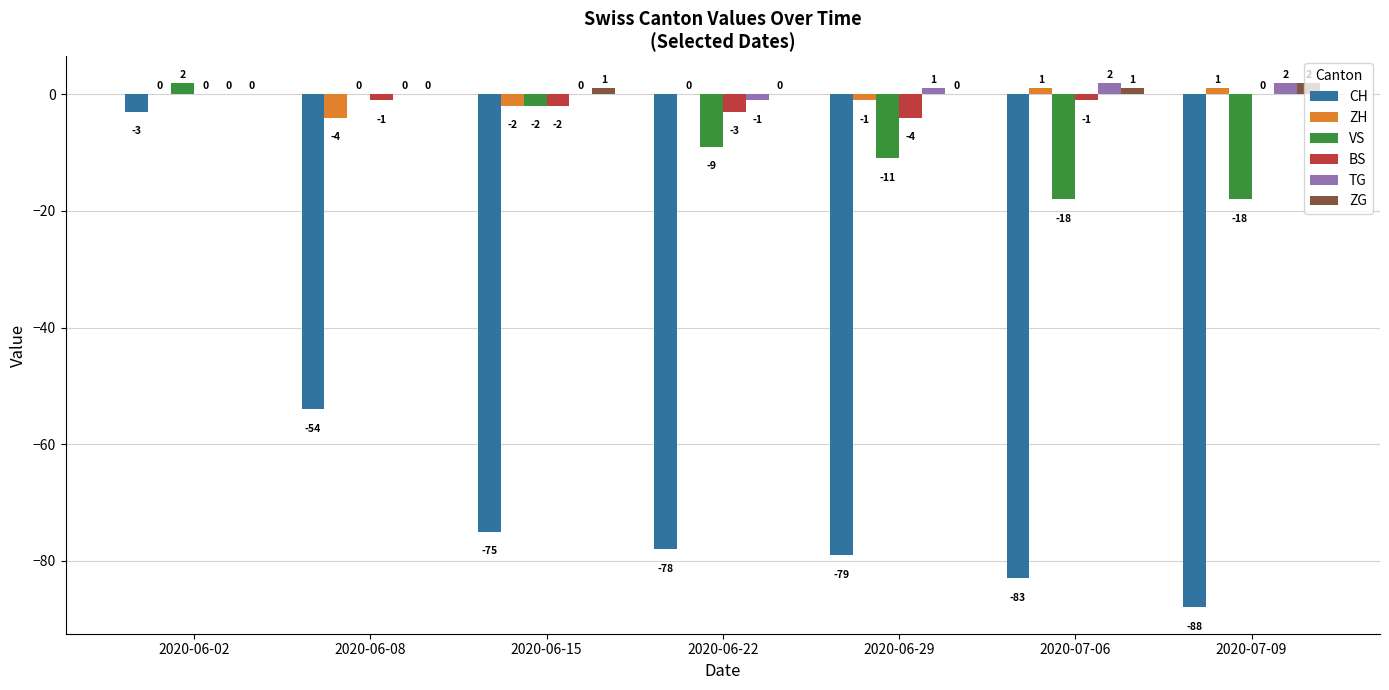

Reading right to left, extract all data points from this chart.

CH: -88	-83	-79	-78	-75	-54	-3
ZH: 1	1	-1	0	-2	-4	0
VS: -18	-18	-11	-9	-2	0	2
BS: 0	-1	-4	-3	-2	-1	0
TG: 2	2	1	-1	0	0	0
ZG: 2	1	0	0	1	0	0